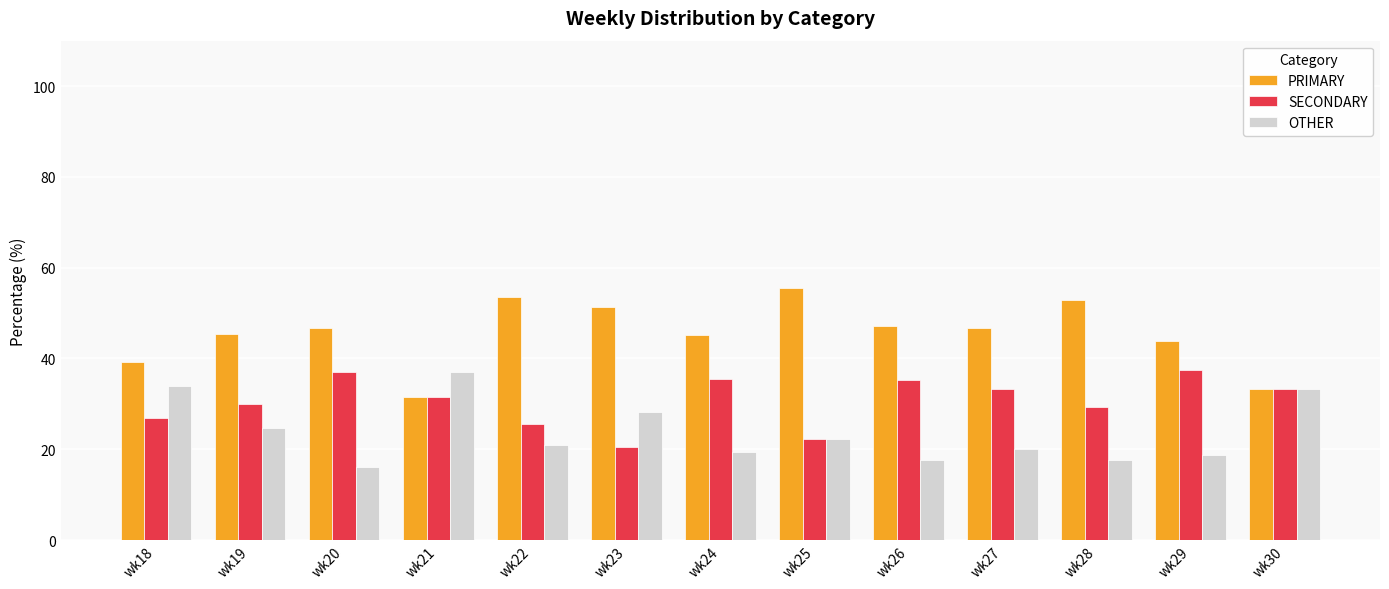

Which series has the largest range (max minus min)?

PRIMARY